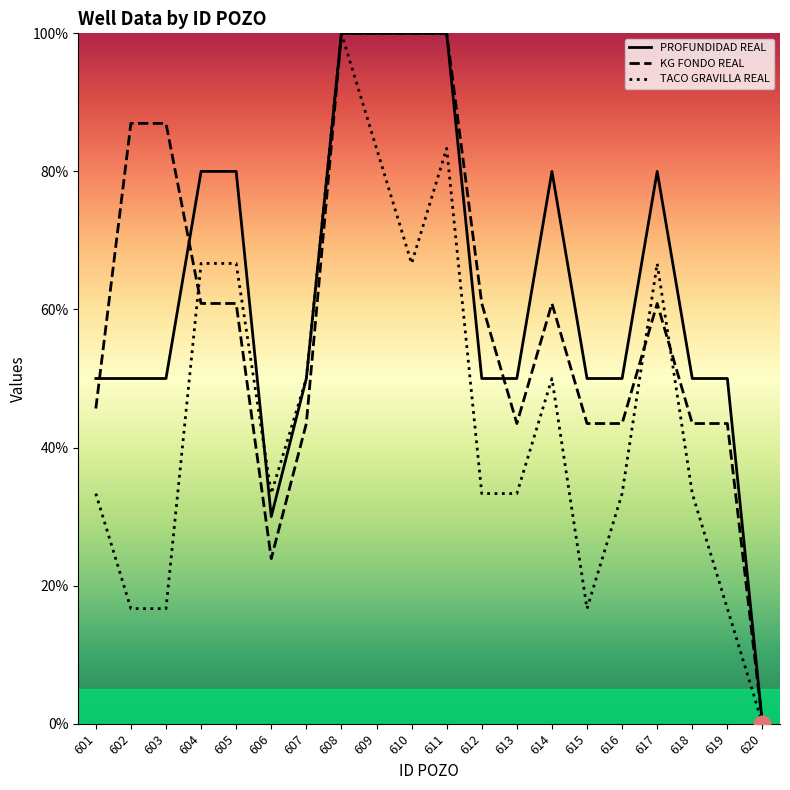

Read the TACO GRAVILLA REAL value at 619.

16.7